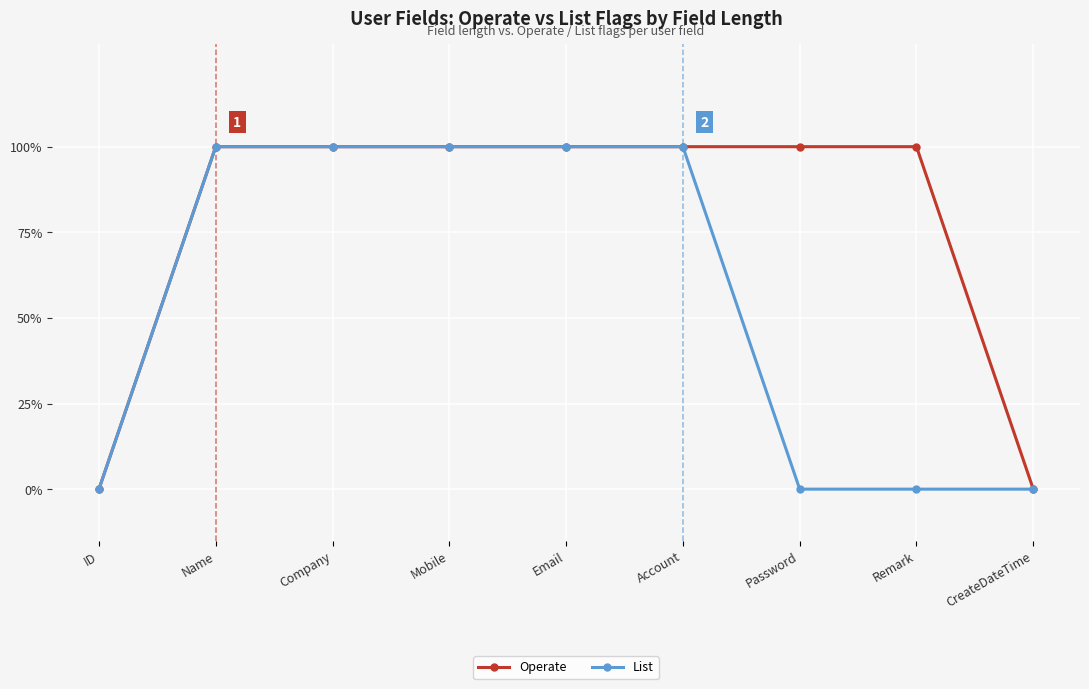

Reading left to right, transcribe all the data shown in this chart.

Operate: 0	1	1	1	1	1	1	1	0
List: 0	1	1	1	1	1	0	0	0